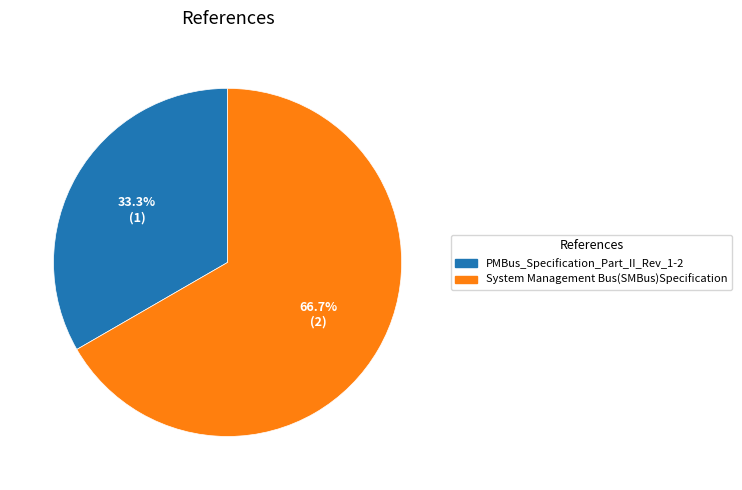

Approximately how many times larger is the value at PMBus_Specification_Part_II_Rev_1-2 compared to System Management Bus(SMBus)Specification?

0.5